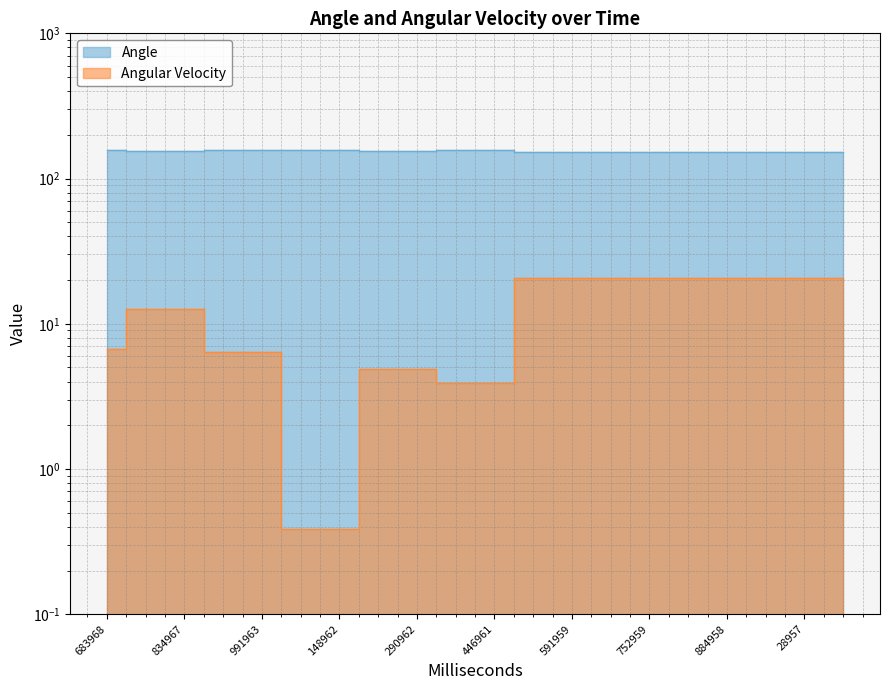

Between 379960 and 683968, which is larger?

683968